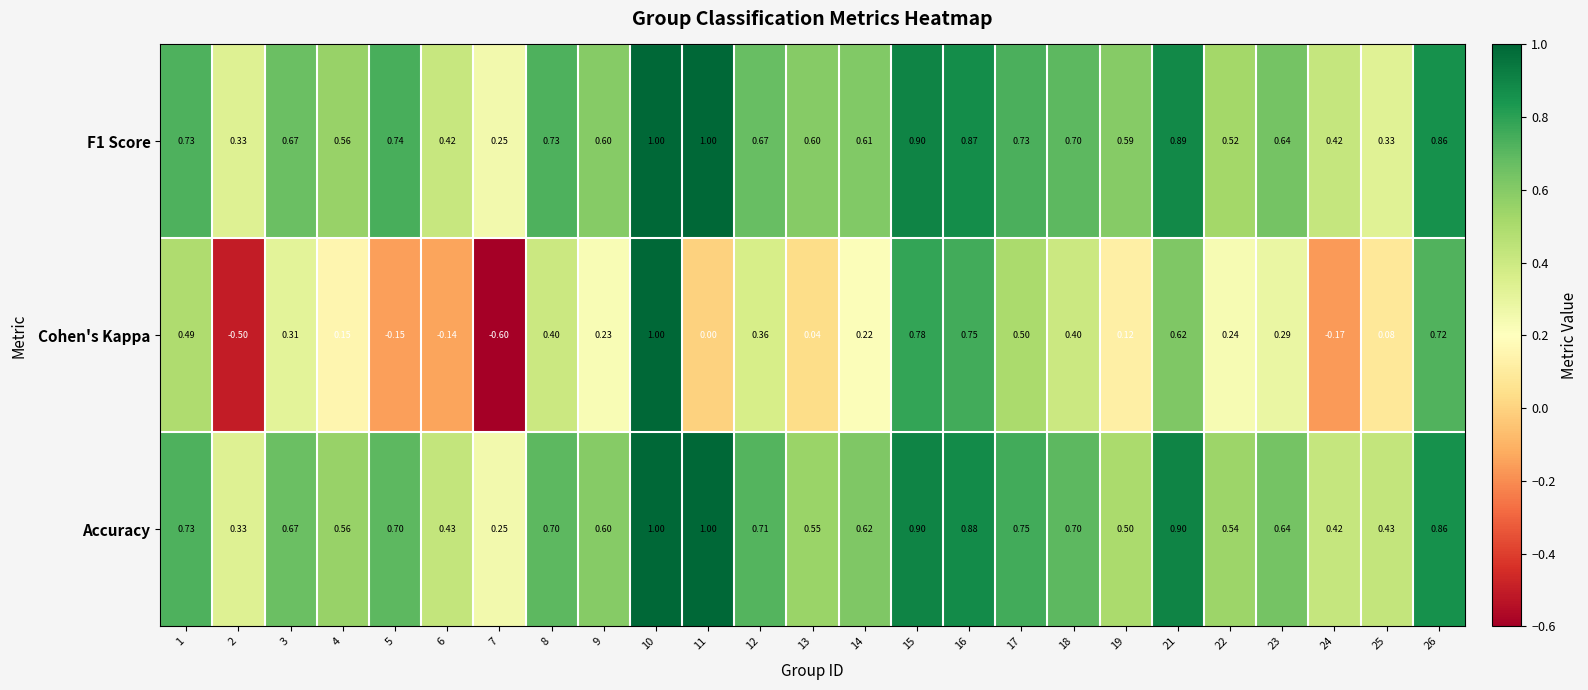

Count the number of categories in the chart.

25